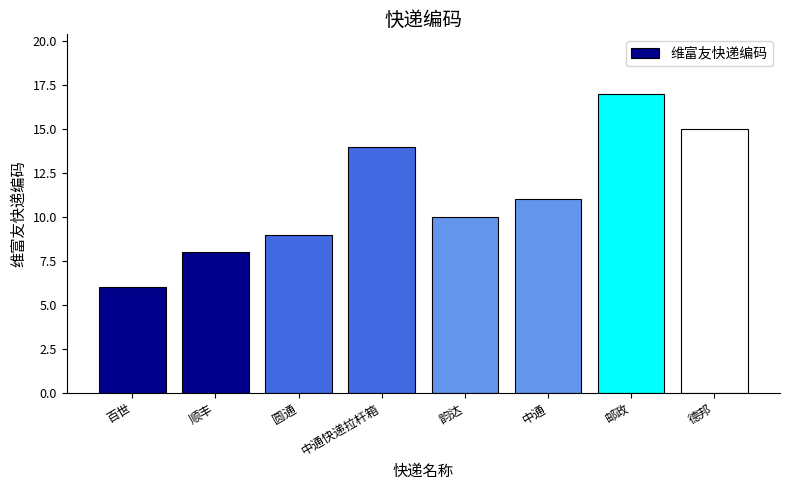

The chart shows a value of 8 at 顺丰. True or false?

True